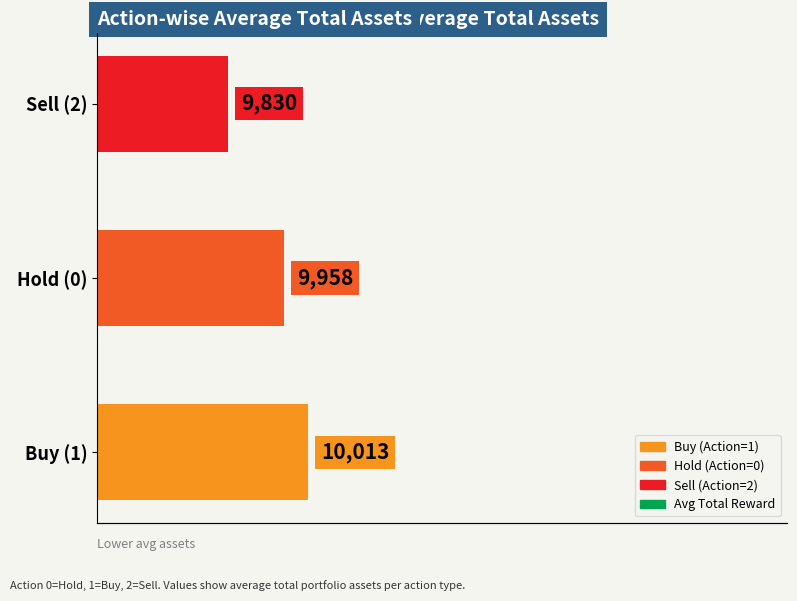

What is the value of the Avg Total Assets by Action bar at the 1st from the left?

10013.1